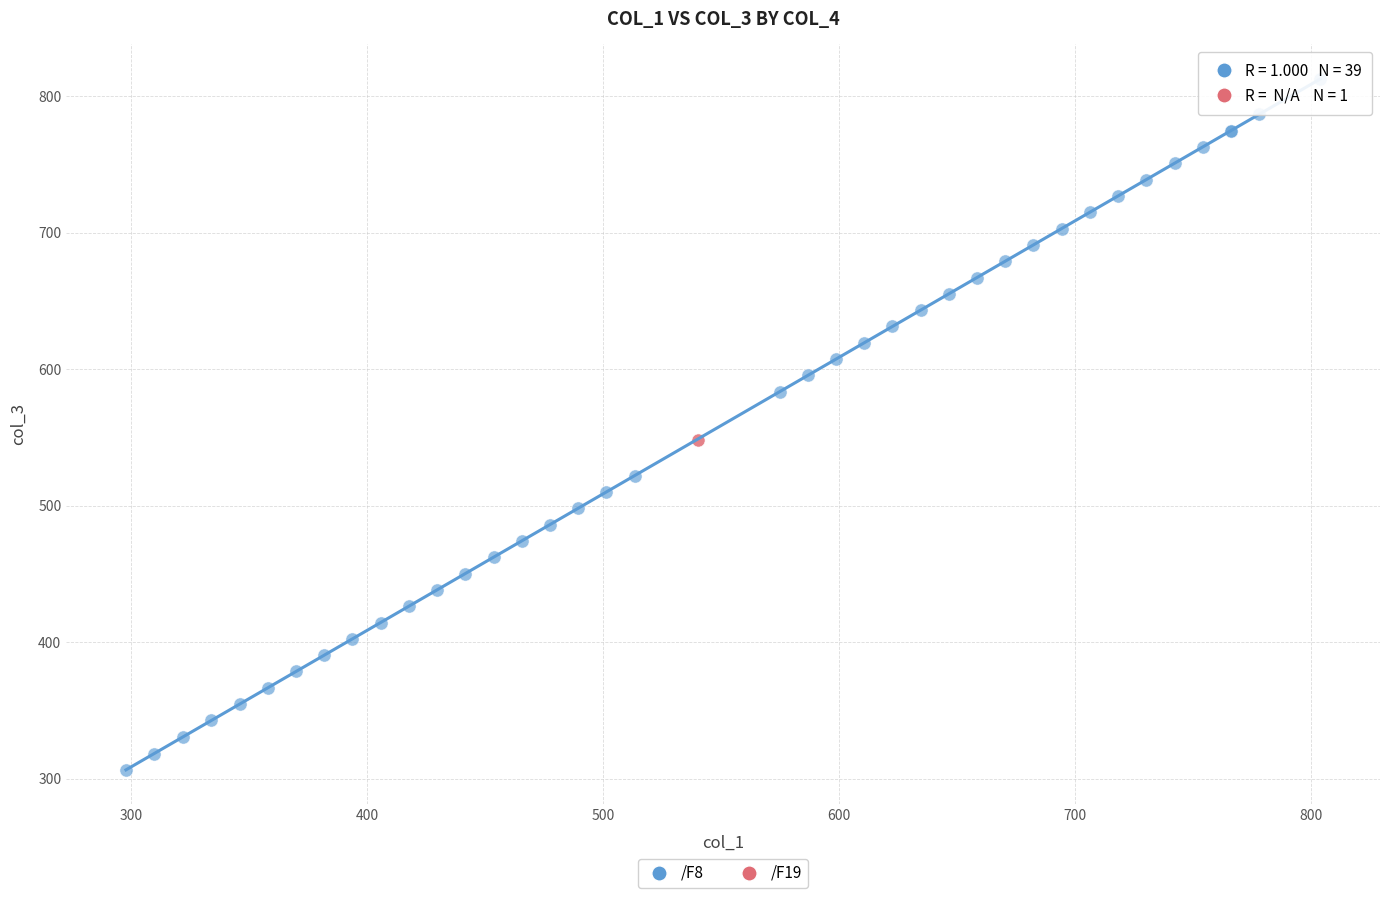

What are all the series names shown in the legend?

/F8, /F19